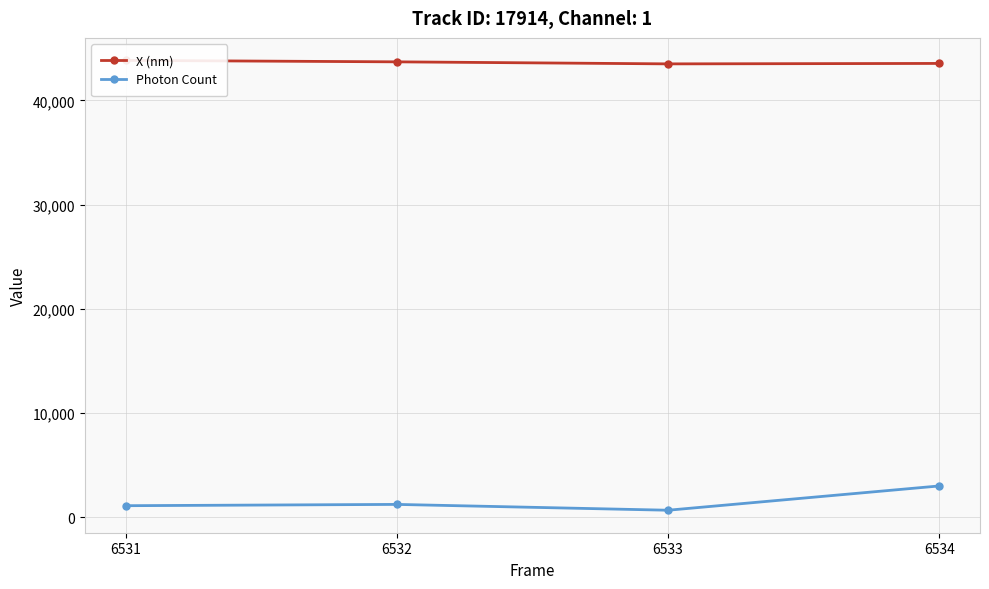

Is it true that Photon Count equals 3015.3 at 6534?

True